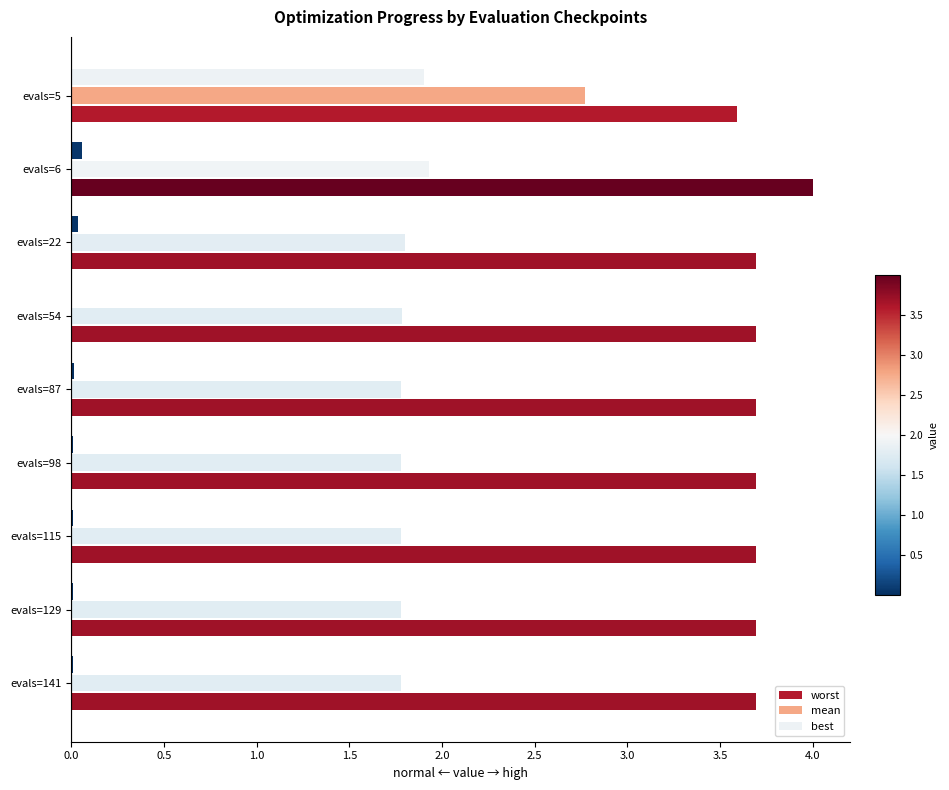

At which category does the chart reach its peak across all series?

evals=6